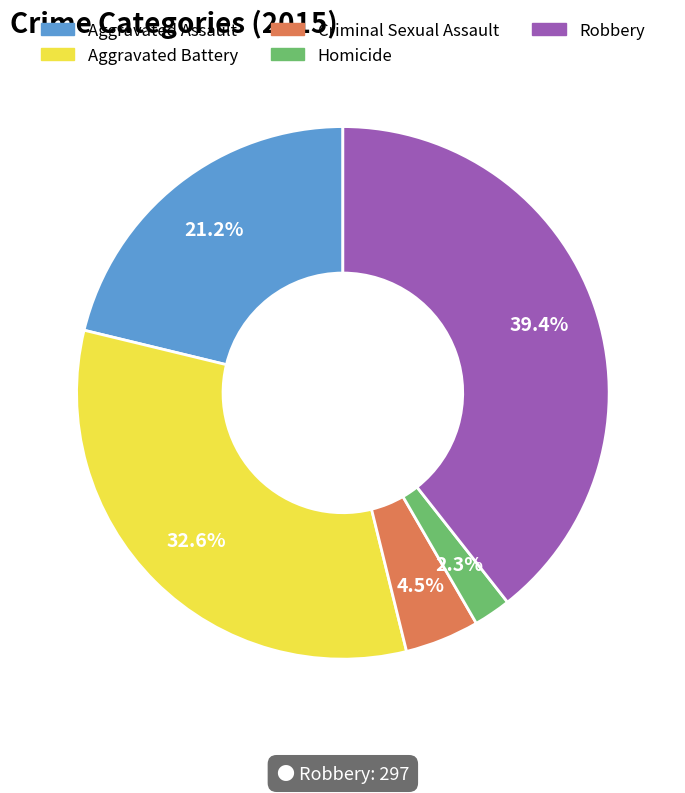

How many segments does this pie chart have?

5